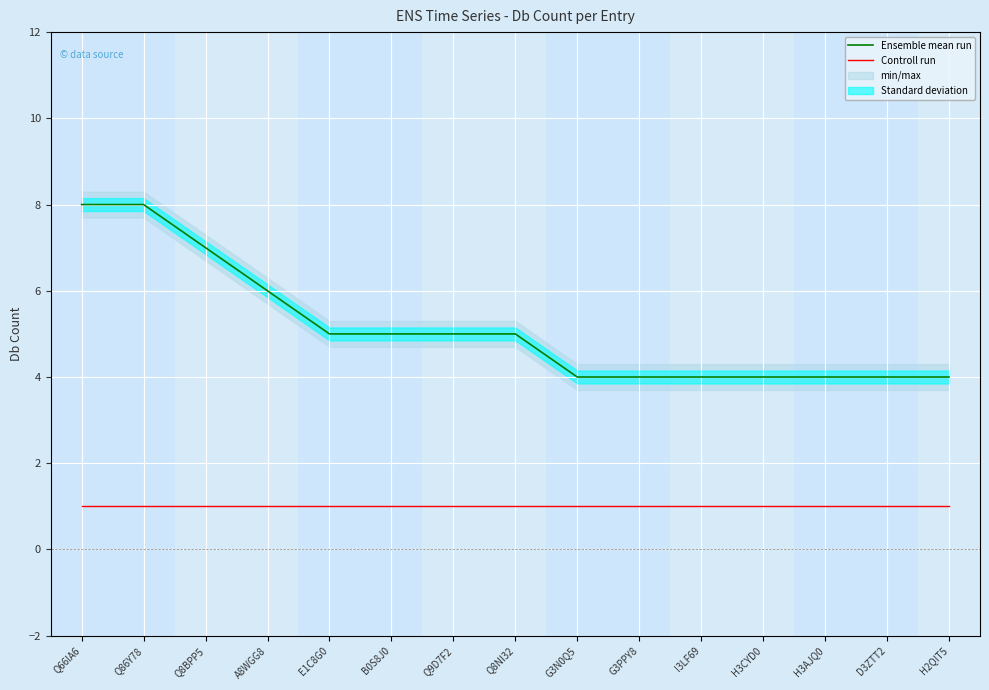

At Q8BPP5, list the series in order from smallest to largest.

Controll run, Ensemble mean run